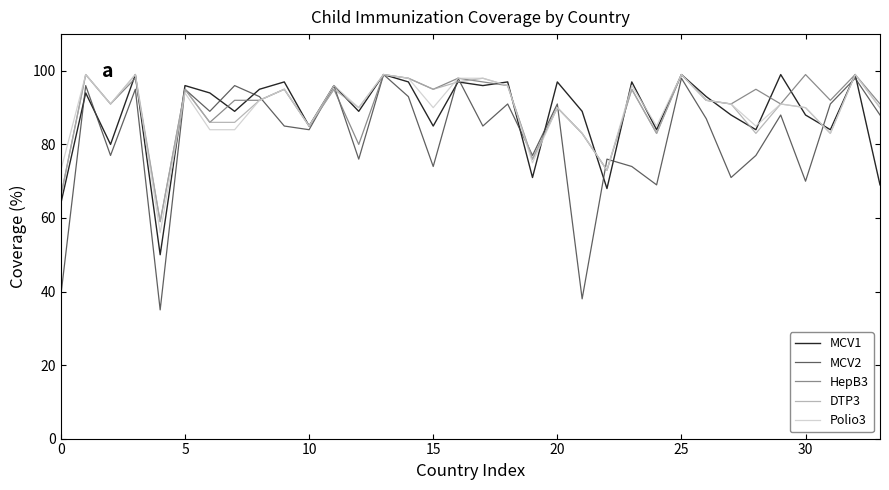

In MCV1, how many points are lower than both neighbors (excluding endpoints)?

12